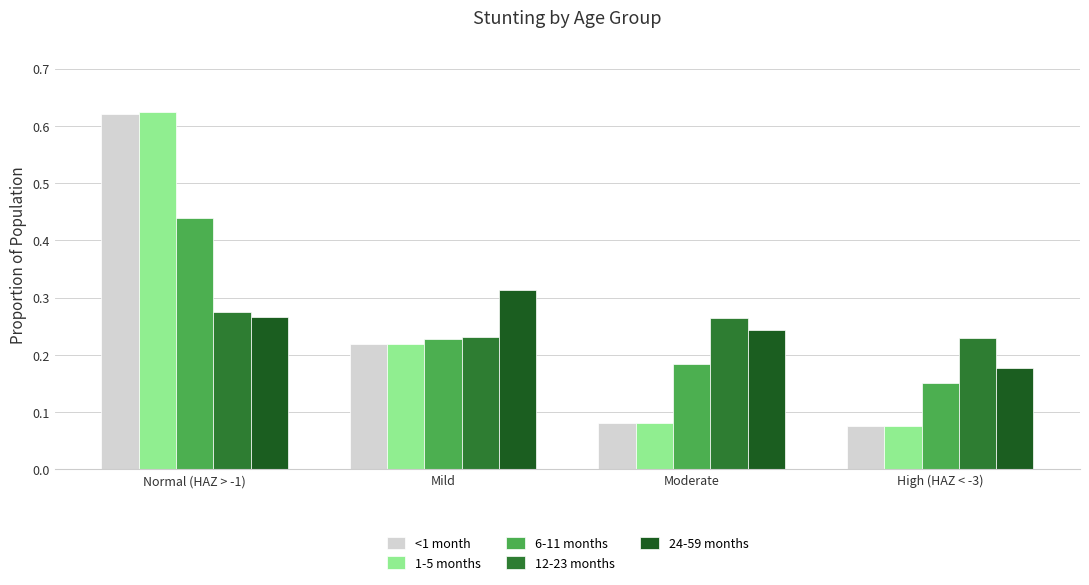

Is it true that <1 month equals 1.0 at Normal (HAZ > -1)?

False